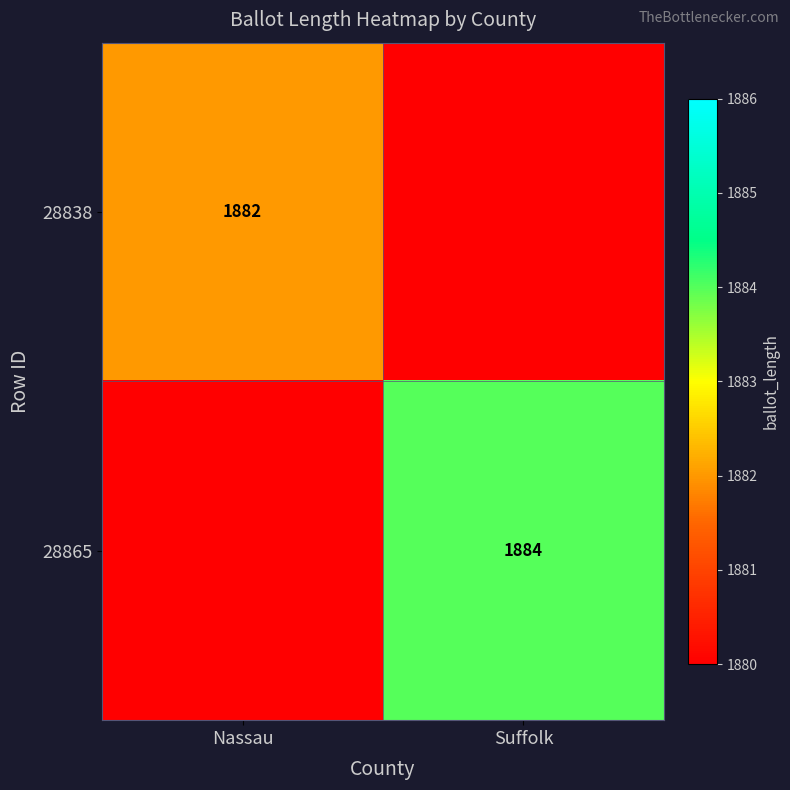

Is it true that 28865 equals 887 at Suffolk?

False